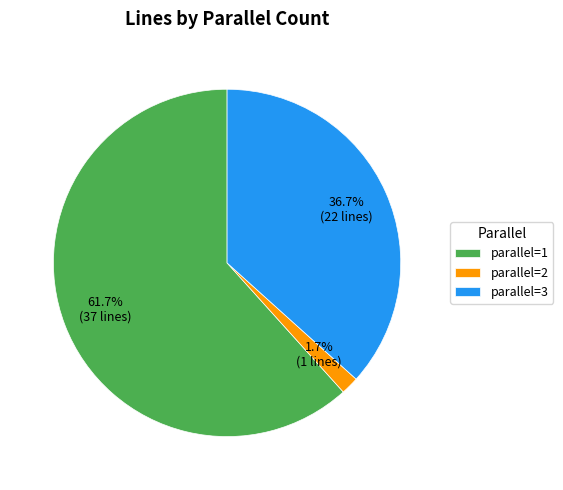

Is there any slice that represents more than half of the pie?

Yes